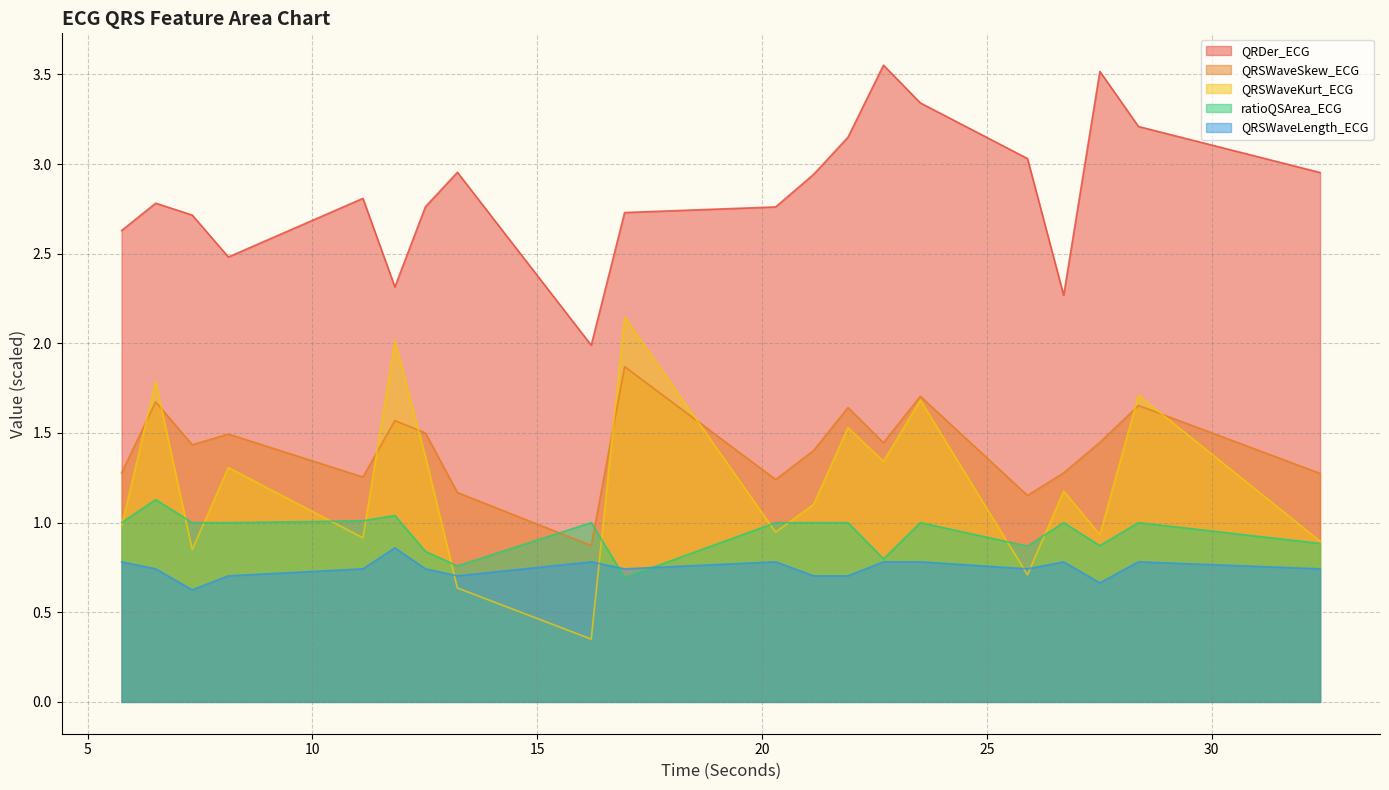

What is the difference between the second highest and minimum values in the QRSWaveLength_ECG series?

0.2